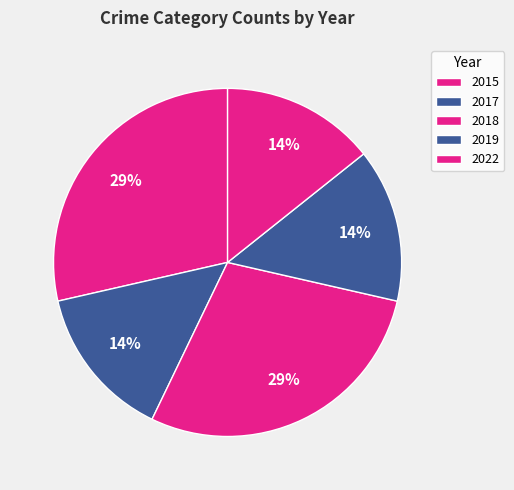

Combined, do 2017 and 2022 account for over 50%?

No